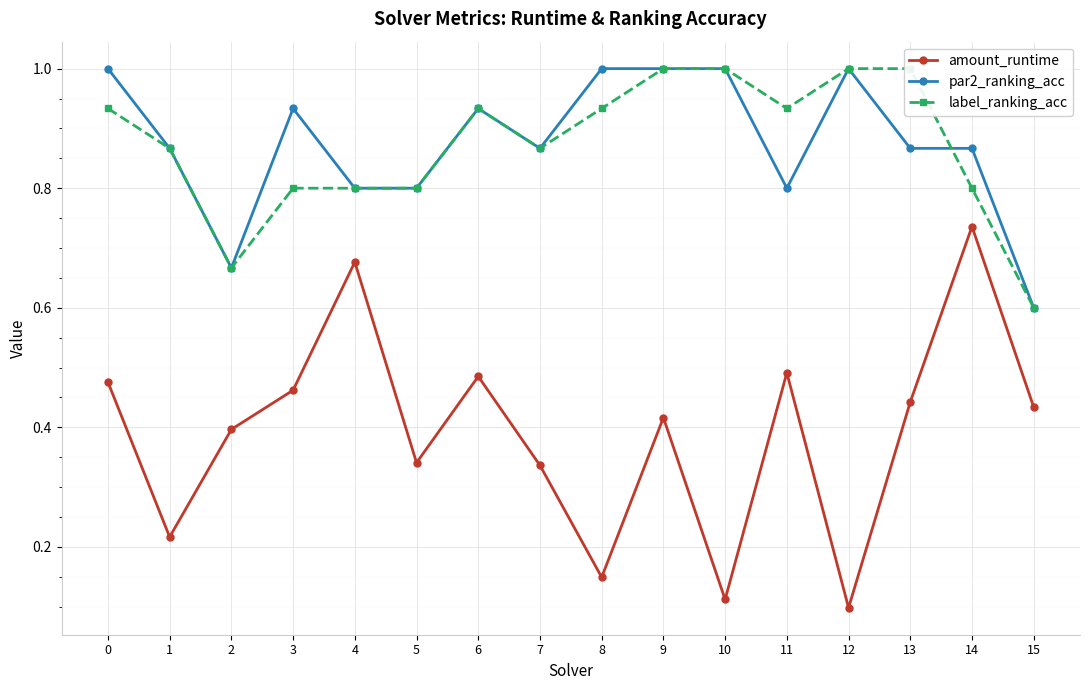

What value does the amount_runtime series have at 0?

0.5